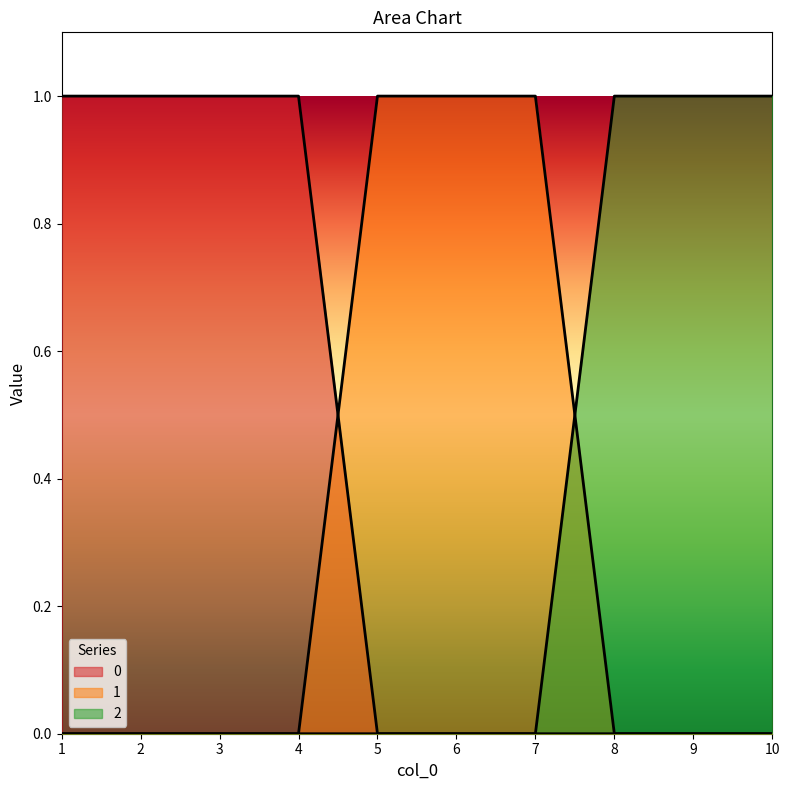

What is the sum of all 1 values?

3